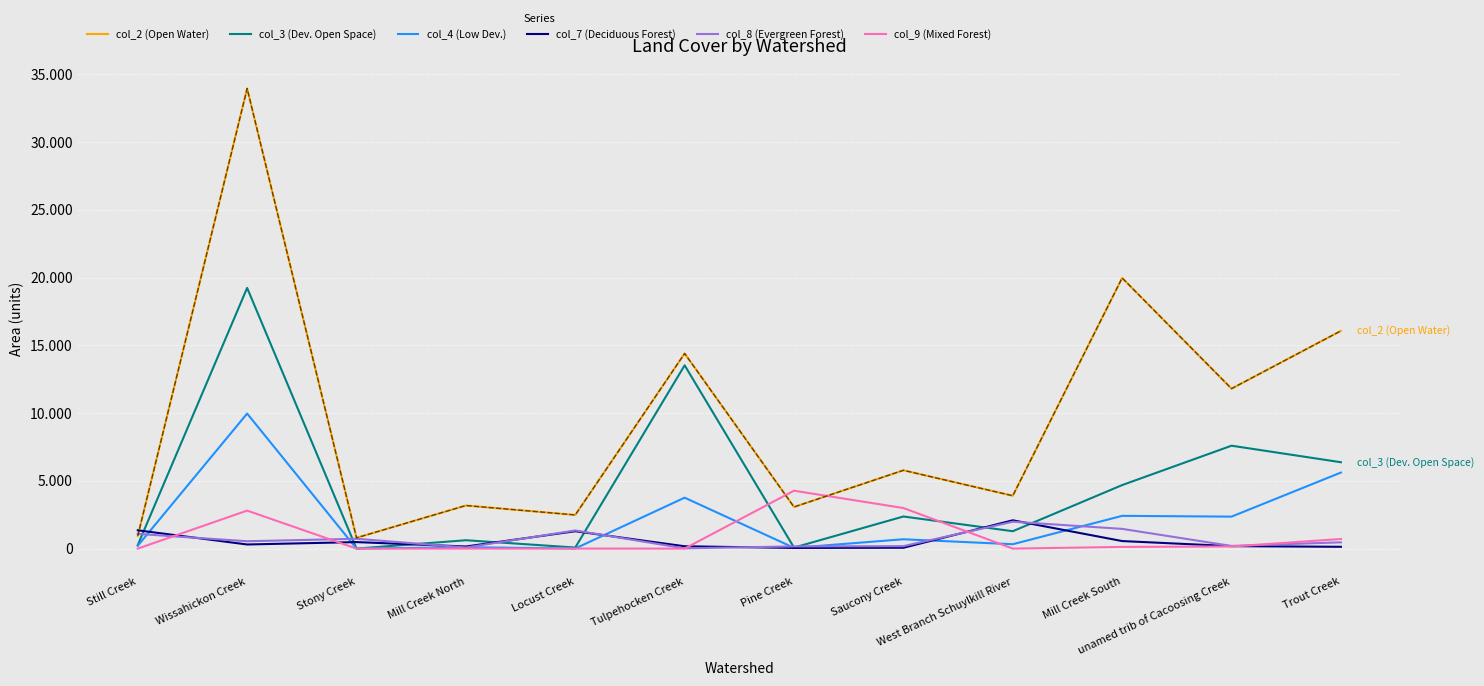

How many interior local peaks does the col_7 (Deciduous Forest) series have?

3